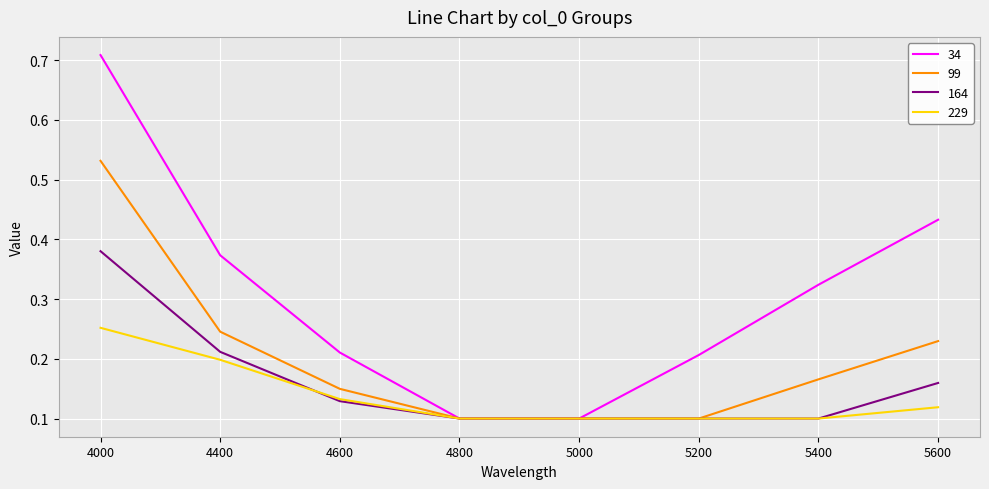

Which category has the highest value across all series?

4000